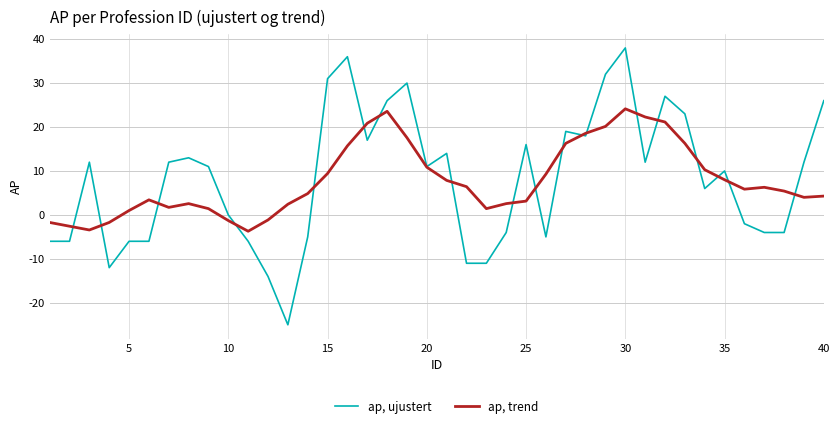

Which series has the widest spread of values?

ap, ujustert